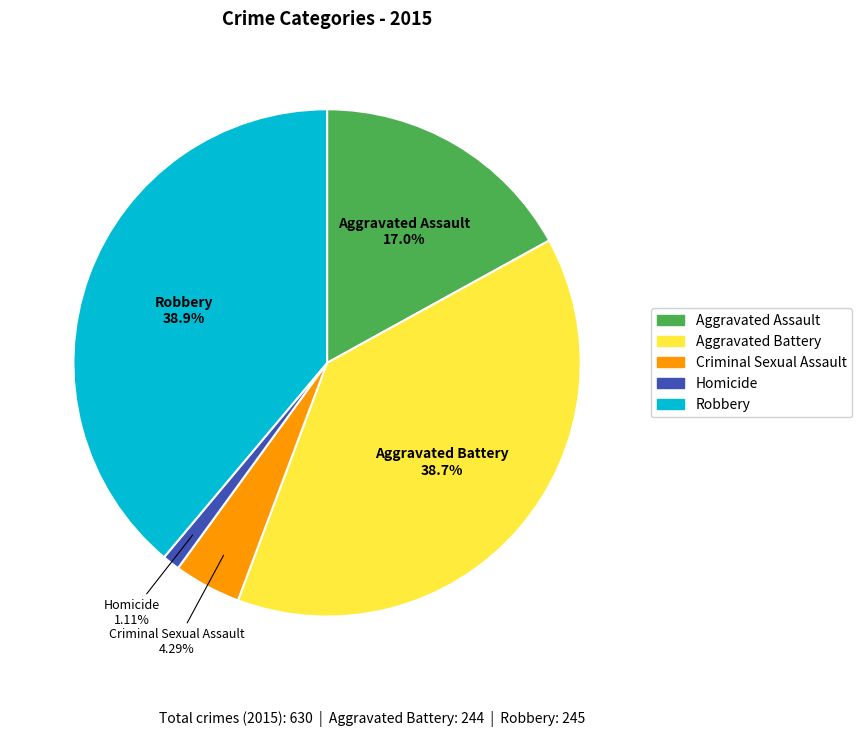

Is the sum of Criminal Sexual Assault and Robbery greater than half?

No